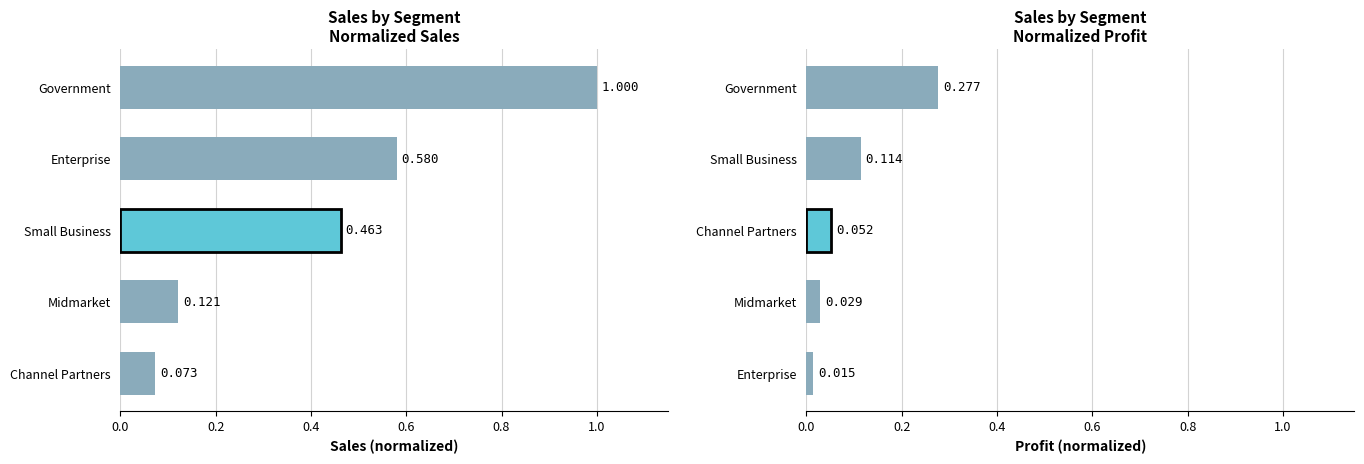

What is the maximum value for Sales (normalized)?

1.0